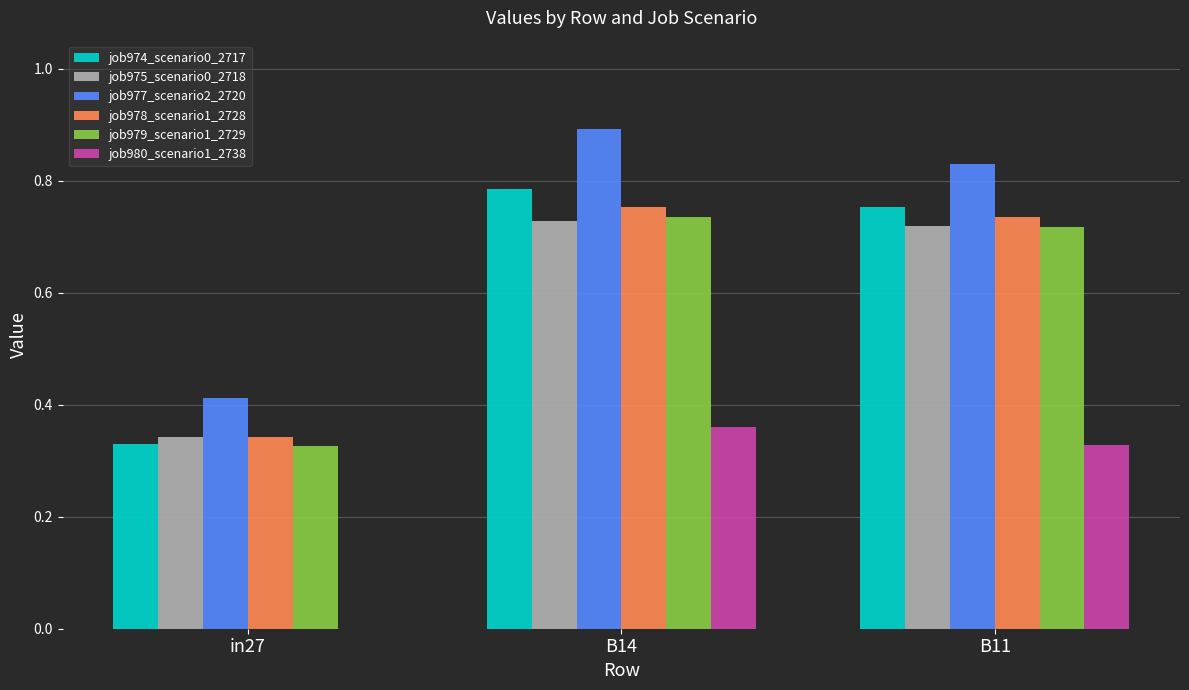

What is the greatest value displayed?

0.9